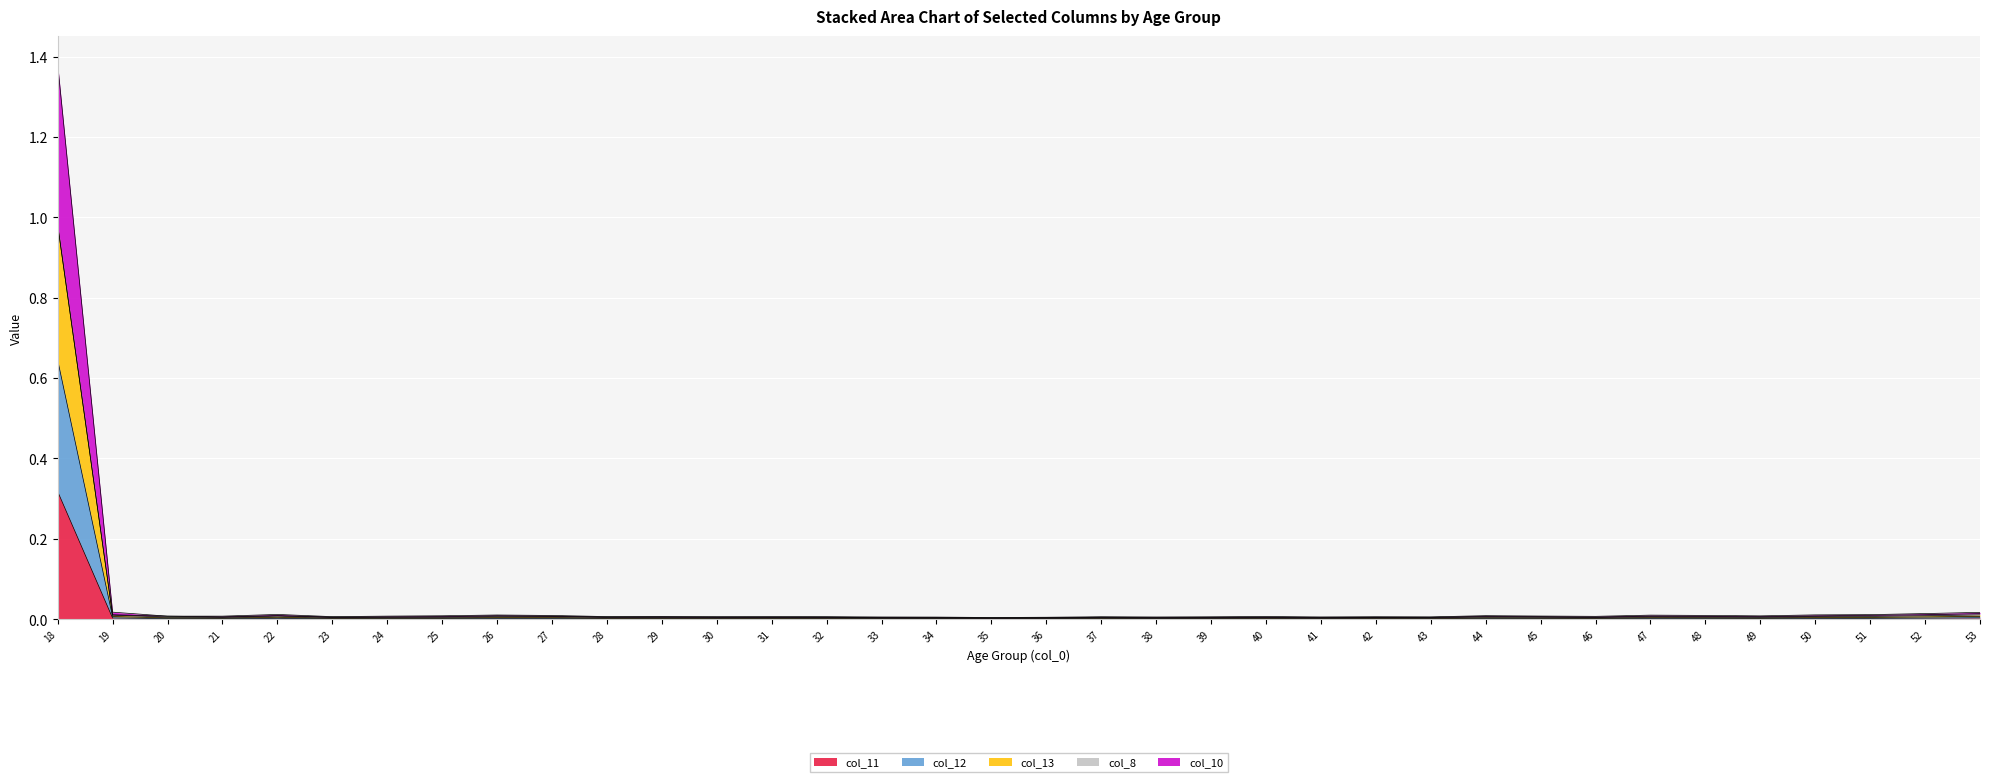

Which series changed the most between 32 and 45?

col_10